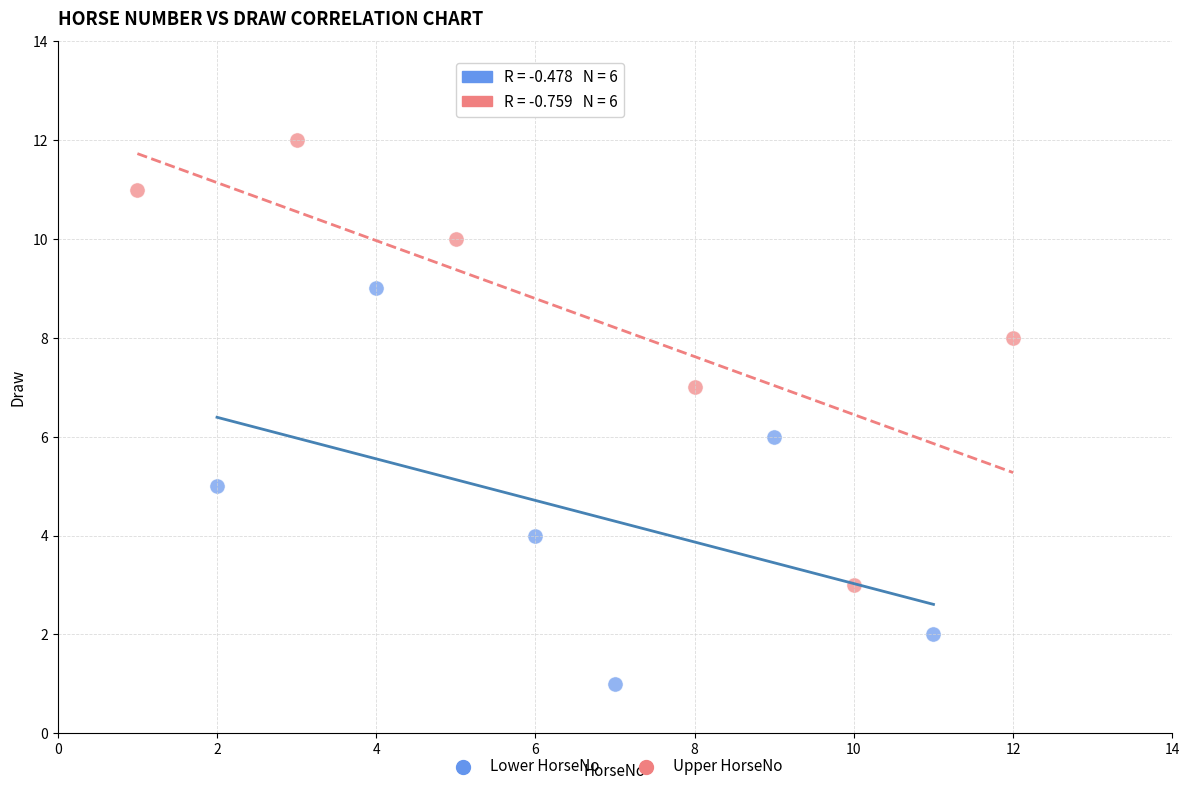

What are all the series names shown in the legend?

Lower HorseNo, Upper HorseNo